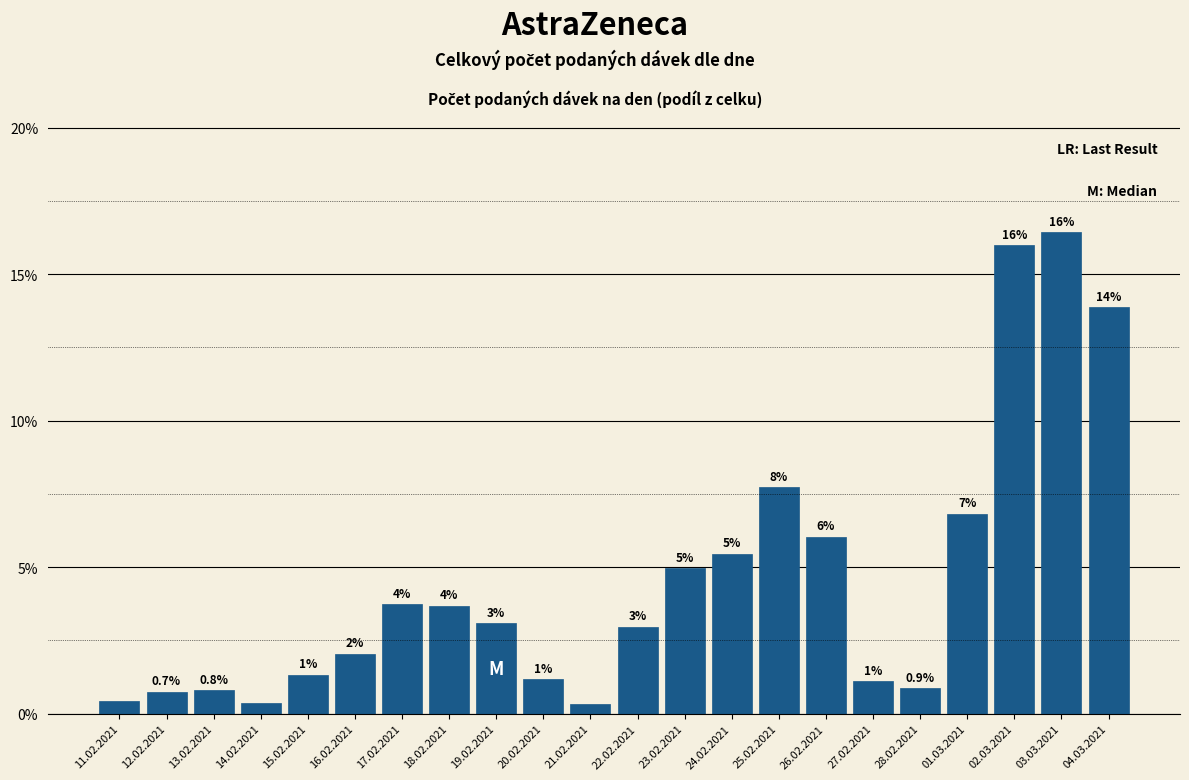

What is the greatest value displayed?

16.4